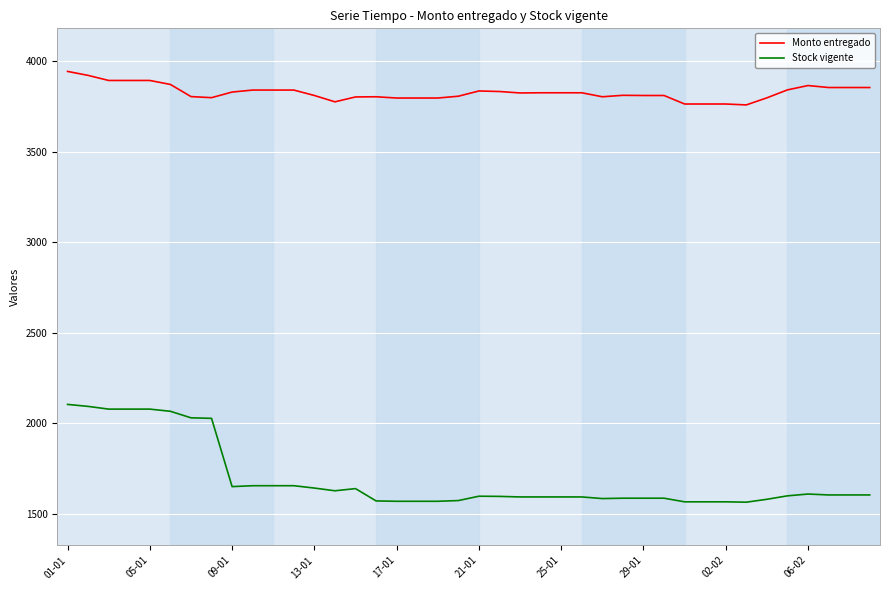

List the series in order of their peak value, lowest first.

Stock vigente, Monto entregado